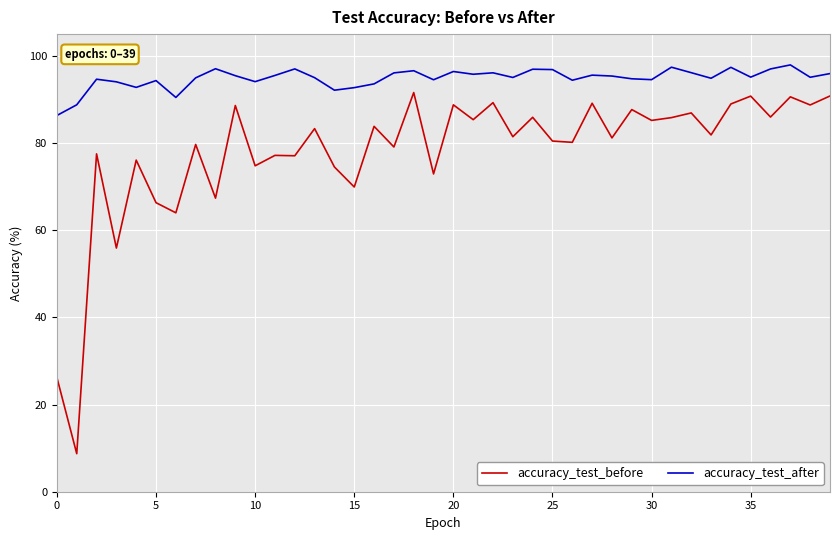

What are all the series names shown in the legend?

accuracy_test_before, accuracy_test_after